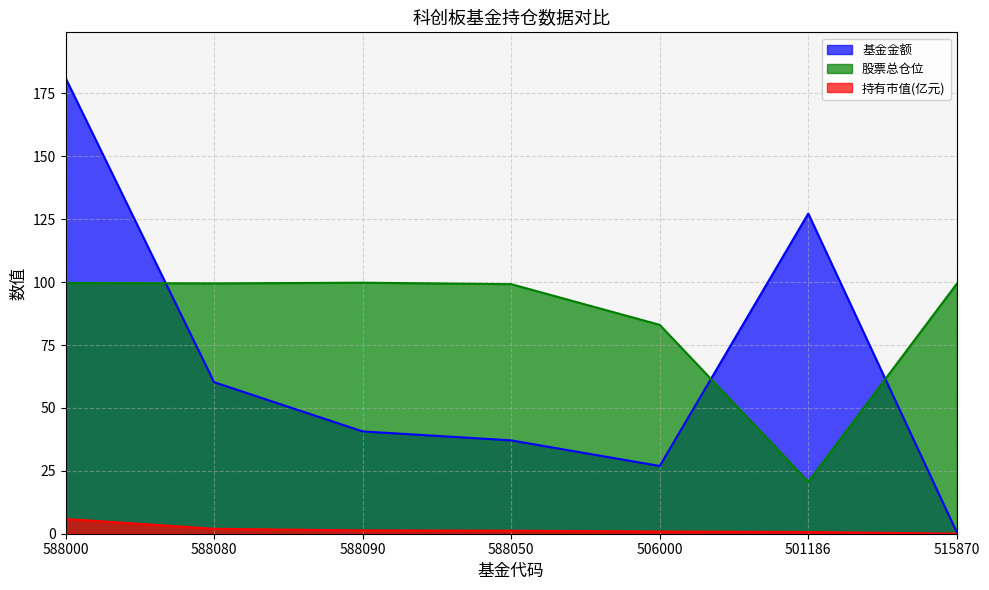

What is the label of the 3rd point from the left?

588090